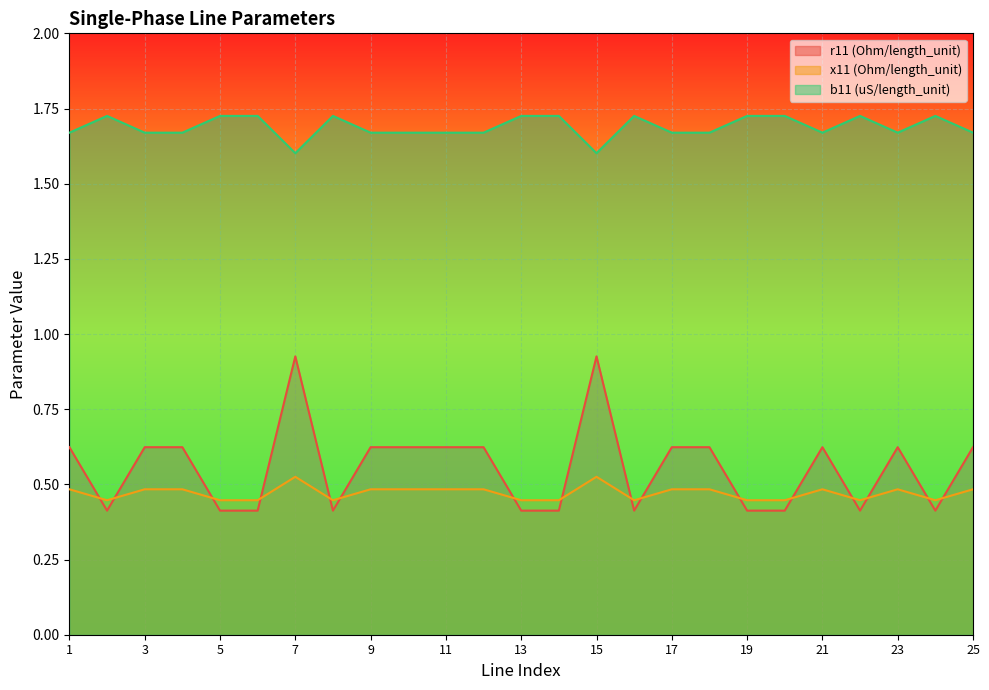

What is the difference between the maximum and second lowest values in the b11 (uS/length_unit) series?

0.1